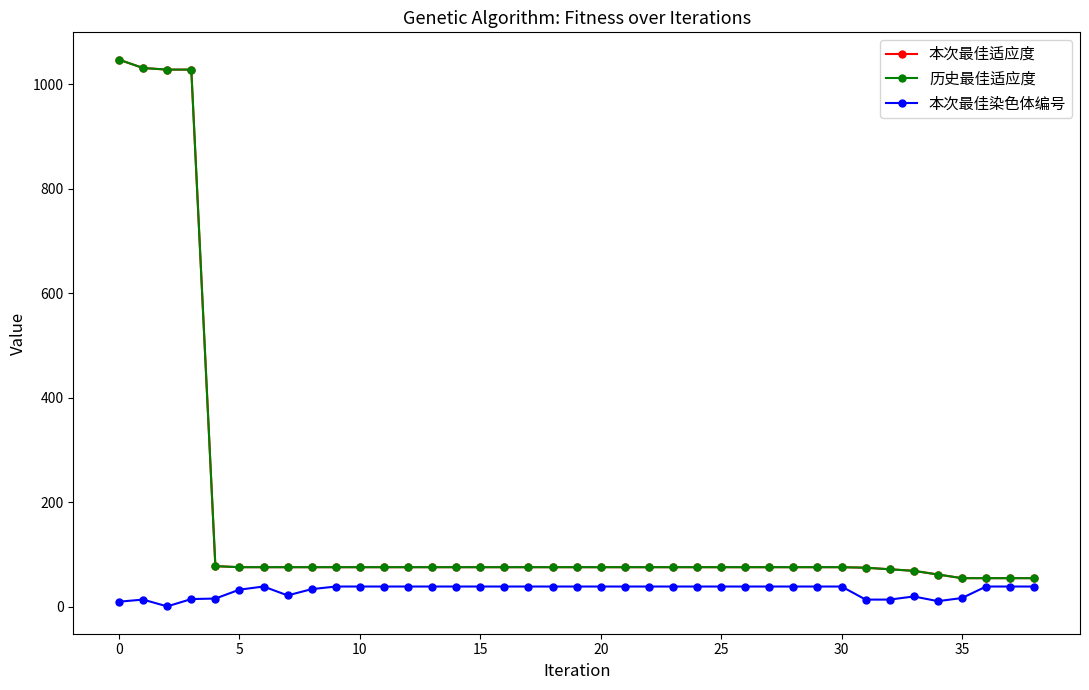

Rank the series by their maximum value, from highest to lowest.

本次最佳适应度, 历史最佳适应度, 本次最佳染色体编号